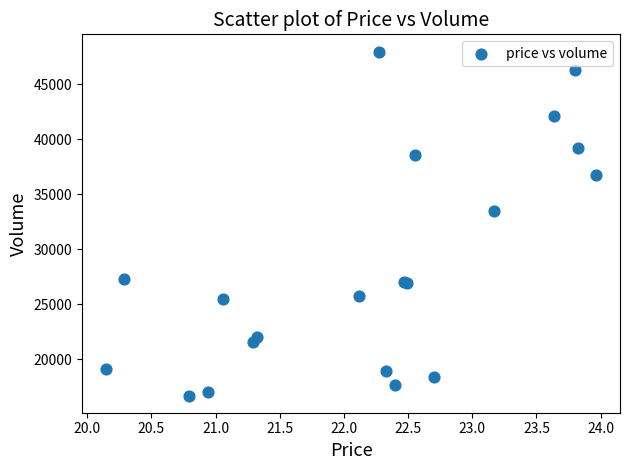

What Y value in the scatter plot is closest to 32334?

33493